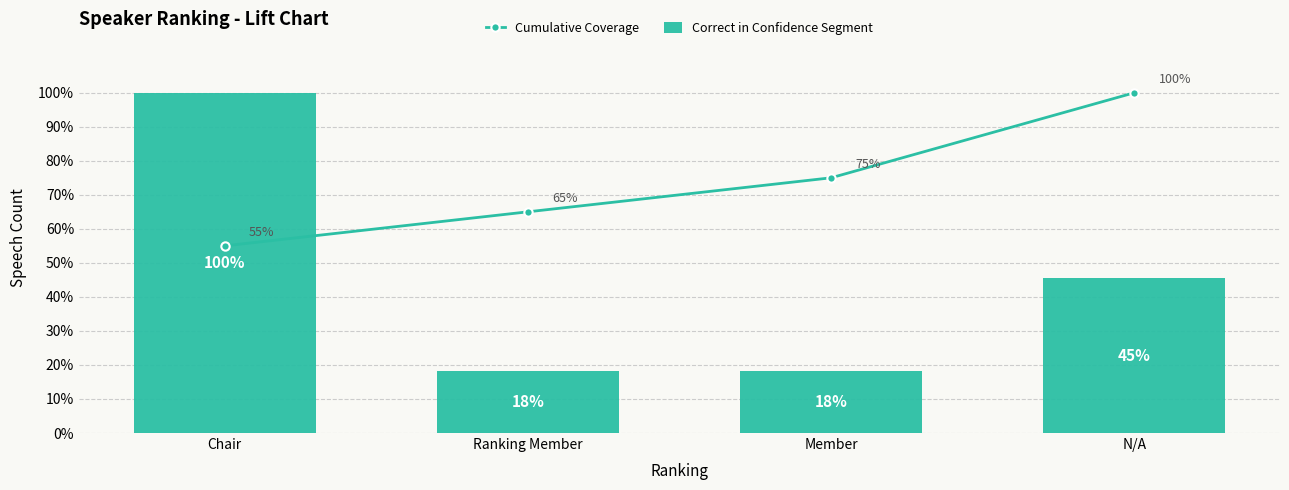

What is the maximum value for Correct in Confidence Segment?

100.0